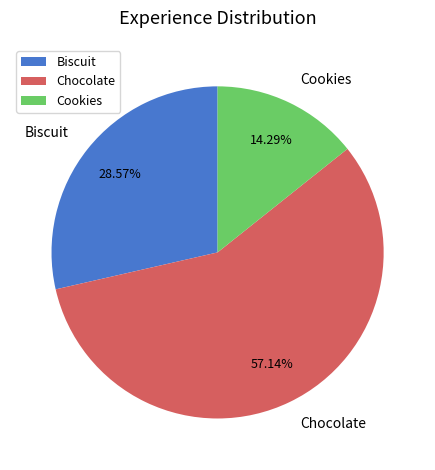

How many slices are in this pie chart?

3